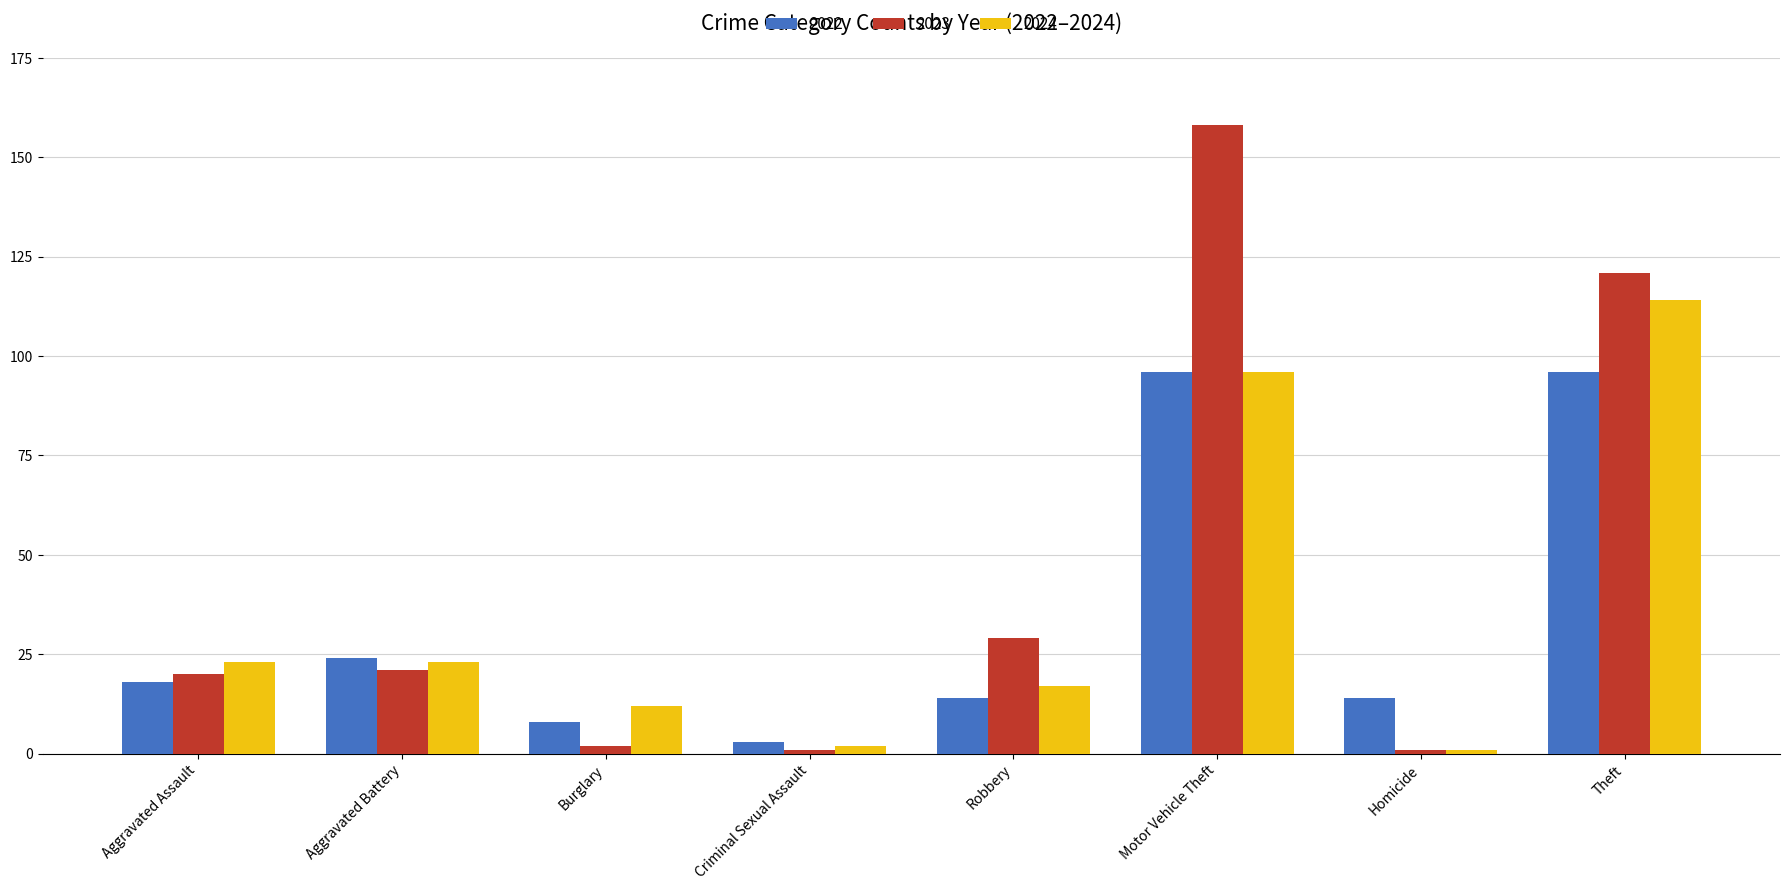

Reading left to right, transcribe all the data shown in this chart.

2022: 18	24	8	3	14	96	14	96
2023: 20	21	2	1	29	158	1	121
2024: 23	23	12	2	17	96	1	114